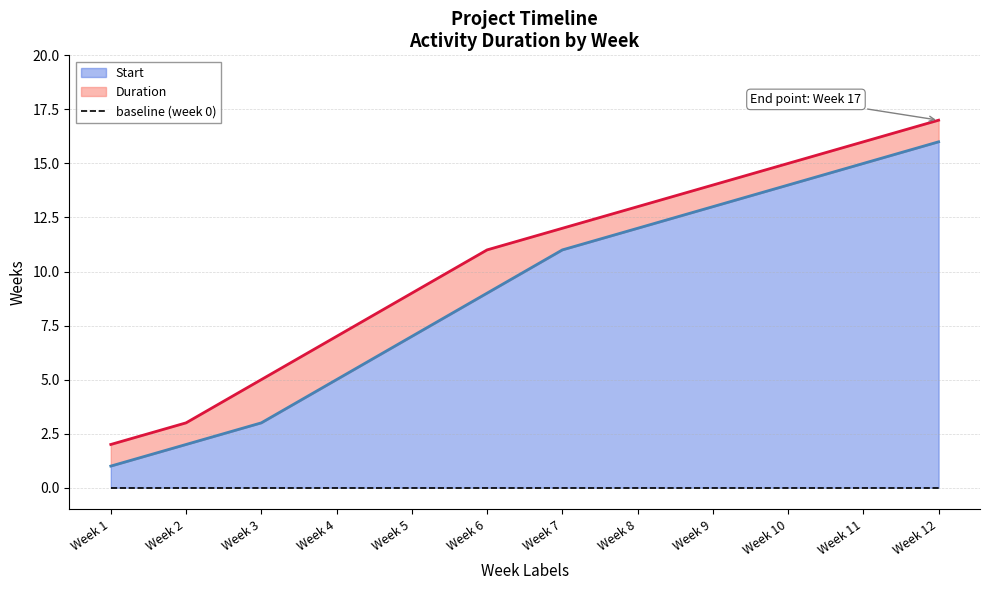

True or false: there are more than 0 points higher than both neighbors.

False